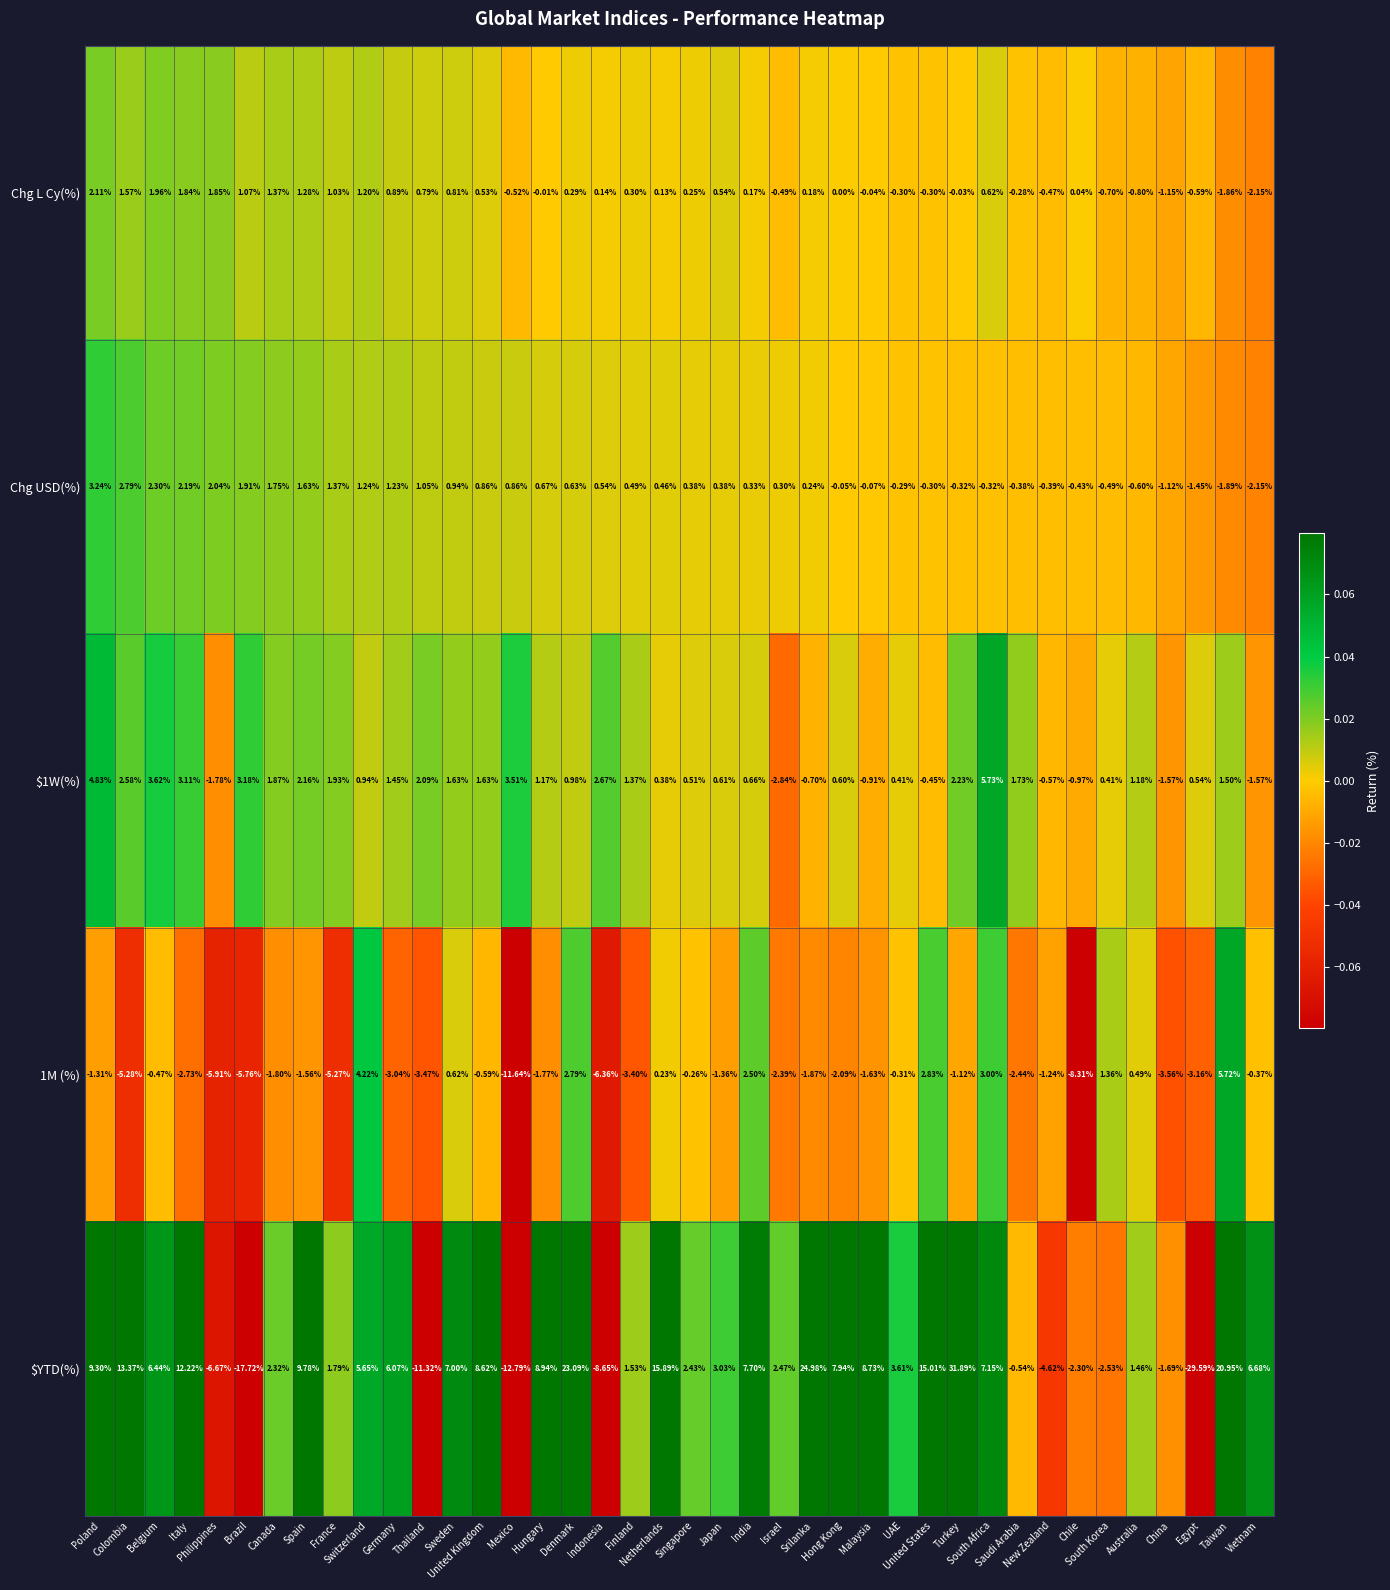

Between Spain and Finland, which series saw the biggest shift?

$YTD(%)